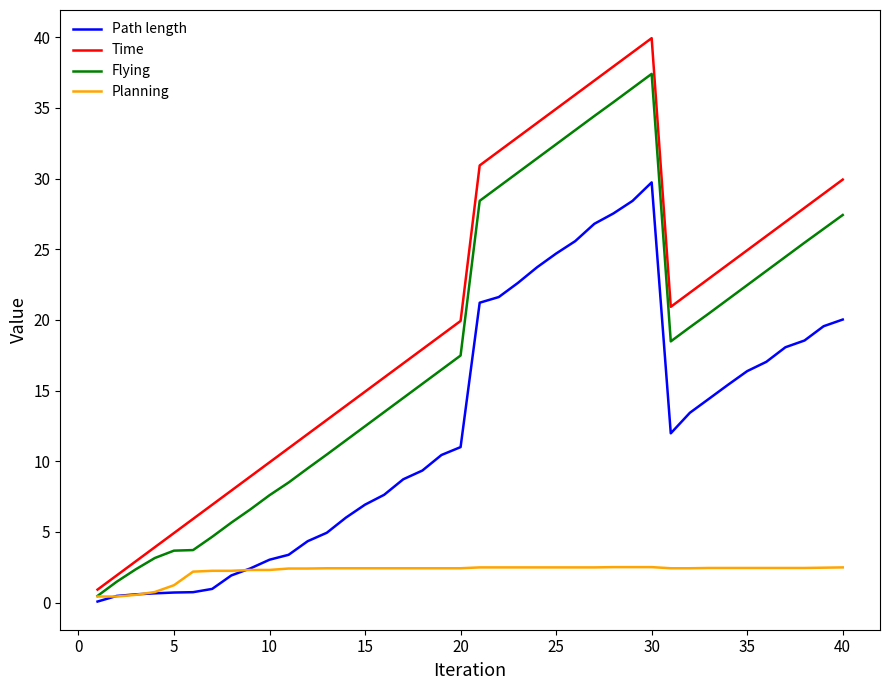

Rank the series by their maximum value, from highest to lowest.

Time, Flying, Path length, Planning